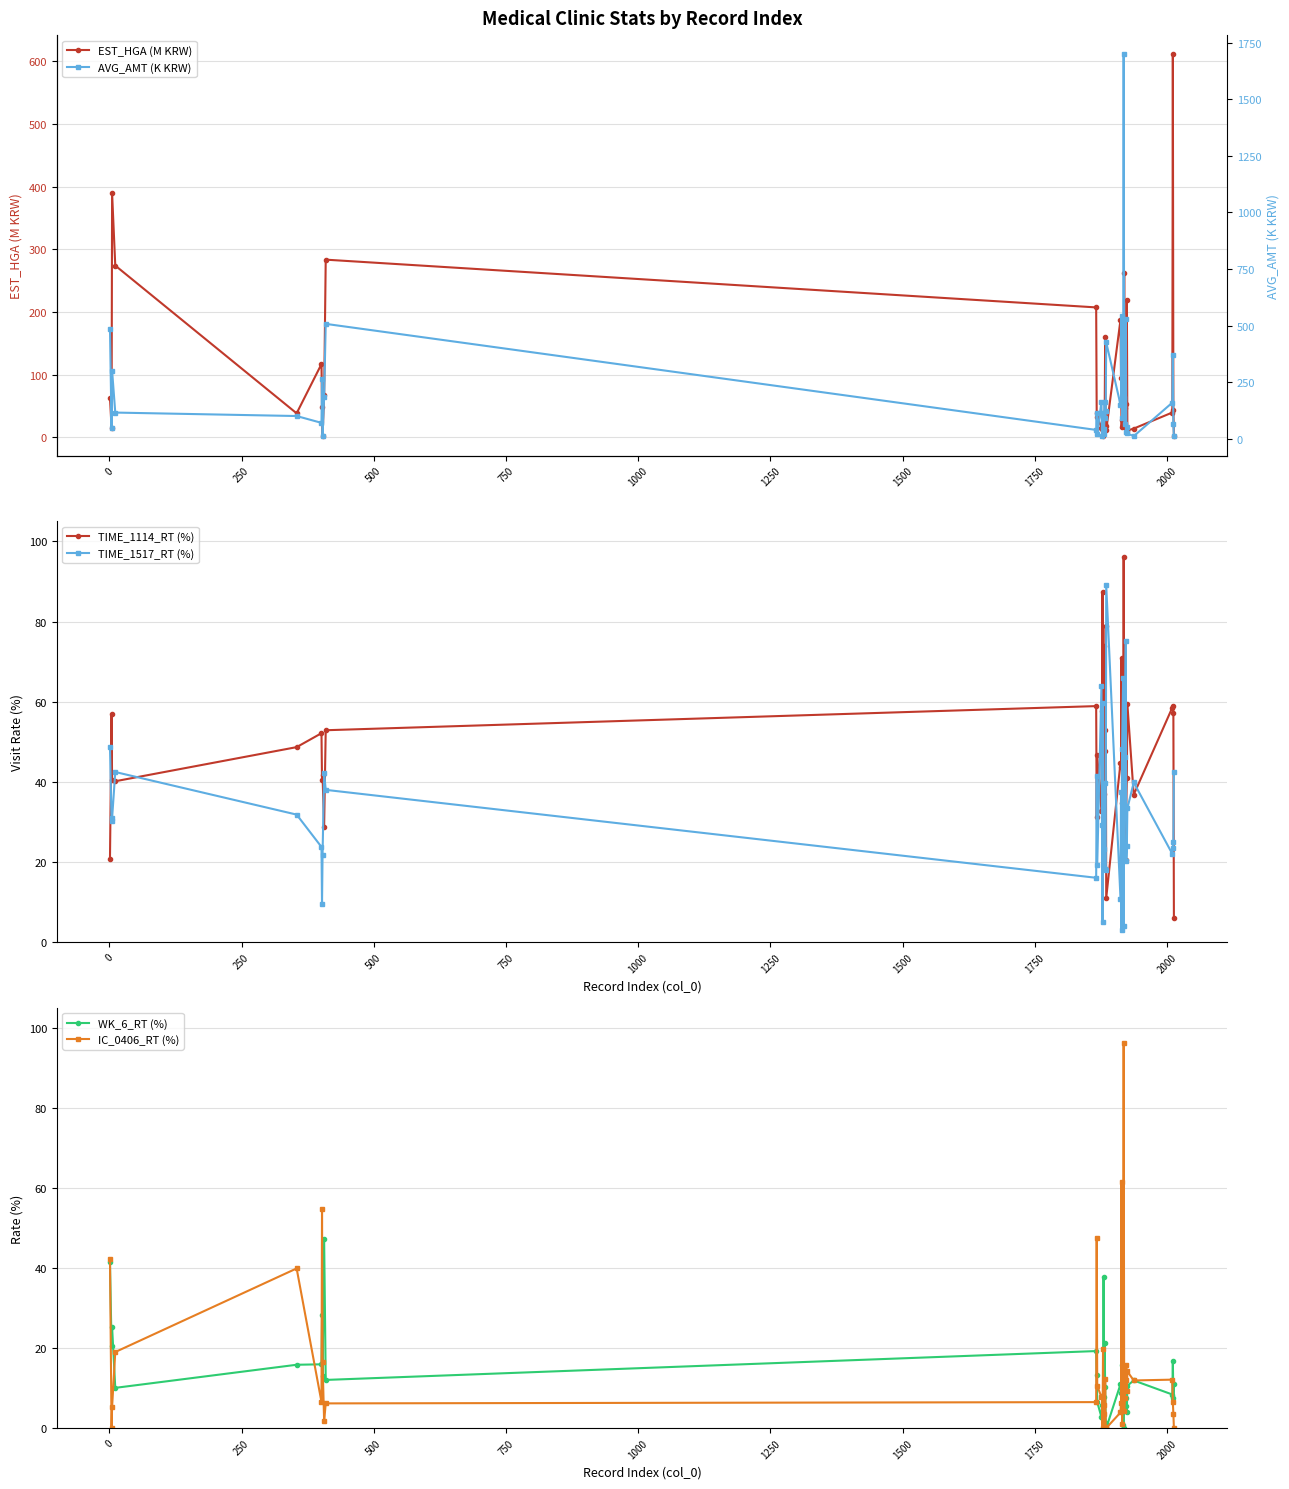

What is the greatest value displayed?

1698.7